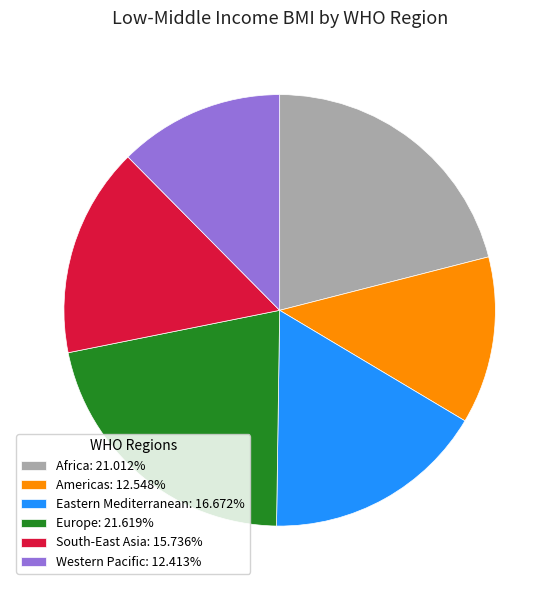

Is there a majority slice in this chart?

No